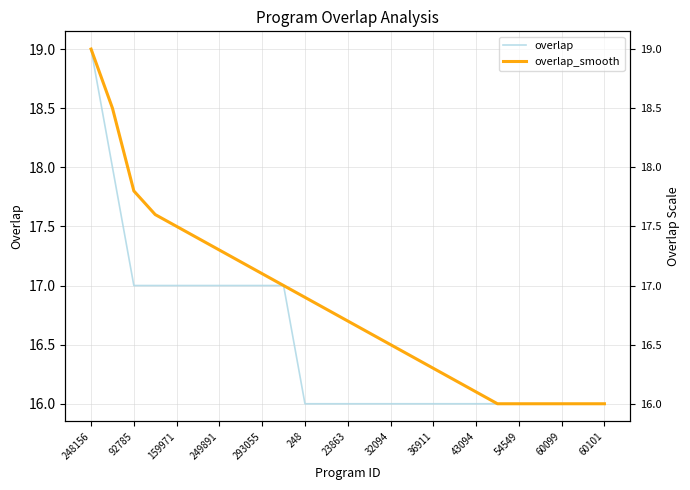

Where is overlap nearest to the value 17?

92785